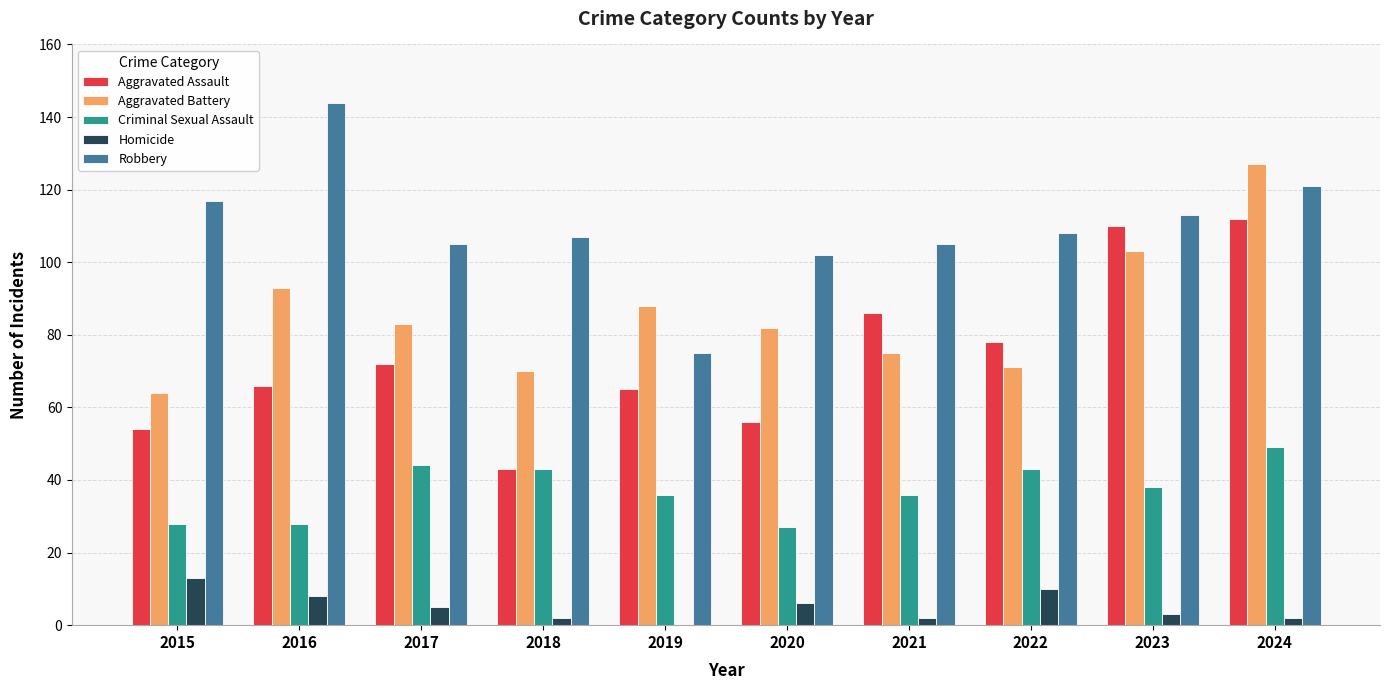

The Homicide series shows 2 at 2018. True or false?

True